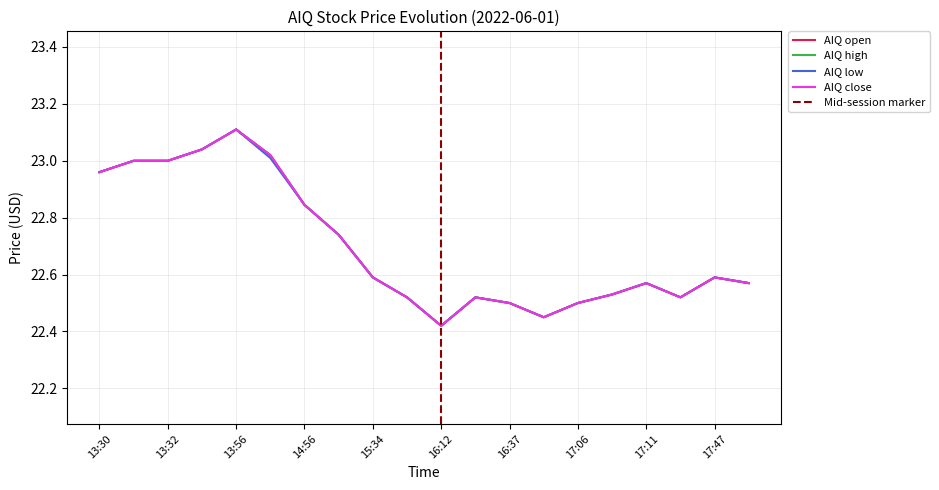

How many interior local peaks does the AIQ close series have?

4